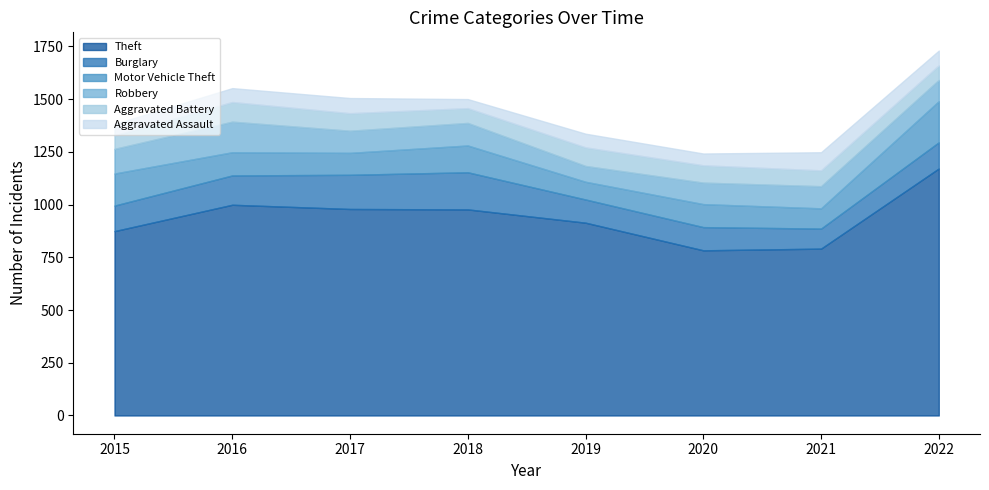

Which has a higher value, 2020 or 2015?

2015